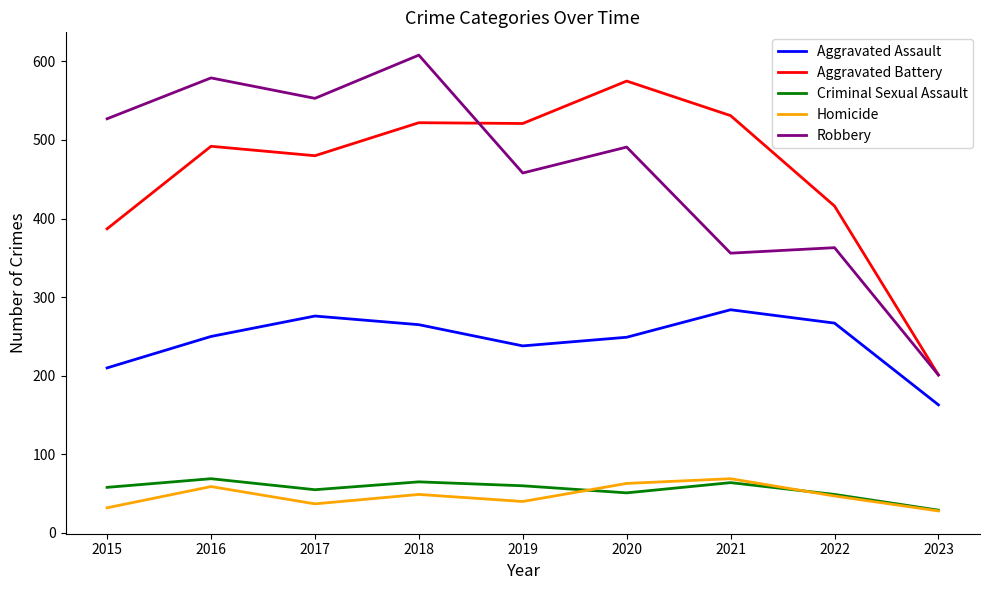

What is the difference between the maximum and minimum values in the Aggravated Assault series?

121